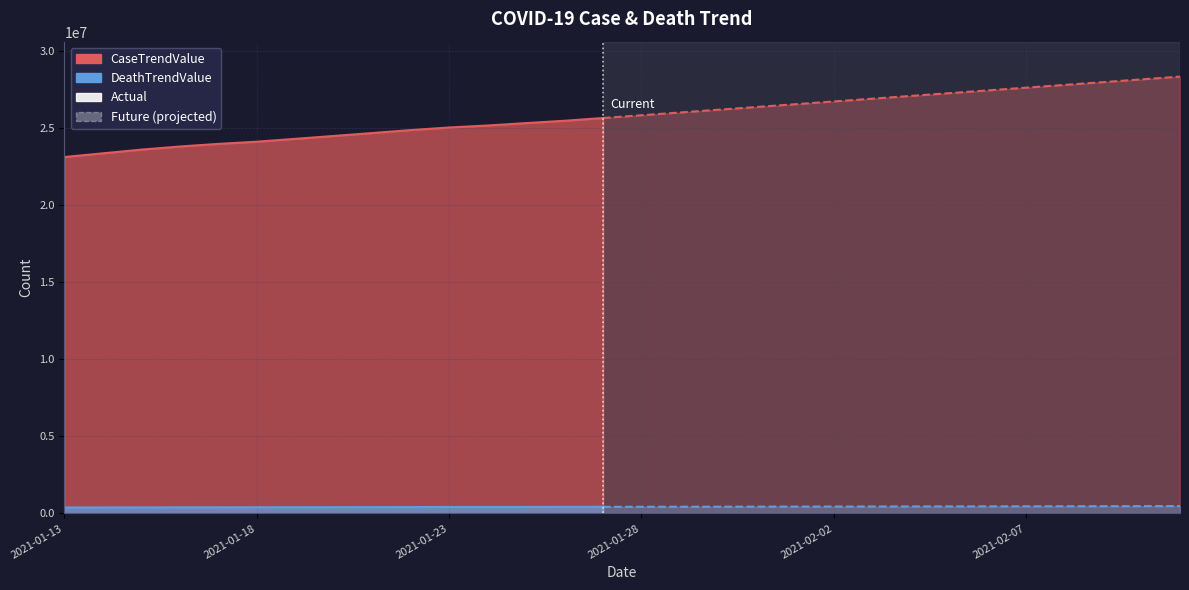

Reading right to left, list all the values displayed in this chart.

CaseTrendValue: 2021-02-11=28350772	2021-02-10=28171650	2021-02-09=27992528	2021-02-08=27813406	2021-02-07=27634284	2021-02-06=27455162	2021-02-05=27276040	2021-02-04=27096918	2021-02-03=26917796	2021-02-02=26738674	2021-02-01=26559552	2021-01-31=26380430	2021-01-30=26201308	2021-01-29=26022186	2021-01-28=25843064	2021-01-27=25663942	2021-01-26=25484820	2021-01-25=25333204	2021-01-24=25177522	2021-01-23=25047995	2021-01-22=24880041	2021-01-21=24688336	2021-01-20=24498176	2021-01-19=24311264	2021-01-18=24126194	2021-01-17=23983607	2021-01-16=23813966	2021-01-15=23612307	2021-01-14=23371360	2021-01-13=23132740
DeathTrendValue: 2021-02-11=476059	2021-02-10=472881	2021-02-09=469703	2021-02-08=466525	2021-02-07=463347	2021-02-06=460169	2021-02-05=456991	2021-02-04=453813	2021-02-03=450635	2021-02-02=447457	2021-02-01=444279	2021-01-31=441101	2021-01-30=437923	2021-01-29=434745	2021-01-28=431567	2021-01-27=428389	2021-01-26=425211	2021-01-25=421114	2021-01-24=419207	2021-01-23=417392	2021-01-22=414070	2021-01-21=410339	2021-01-20=406204	2021-01-19=401824	2021-01-18=399053	2021-01-17=397612	2021-01-16=395882	2021-01-15=392541	2021-01-14=388792	2021-01-13=384812